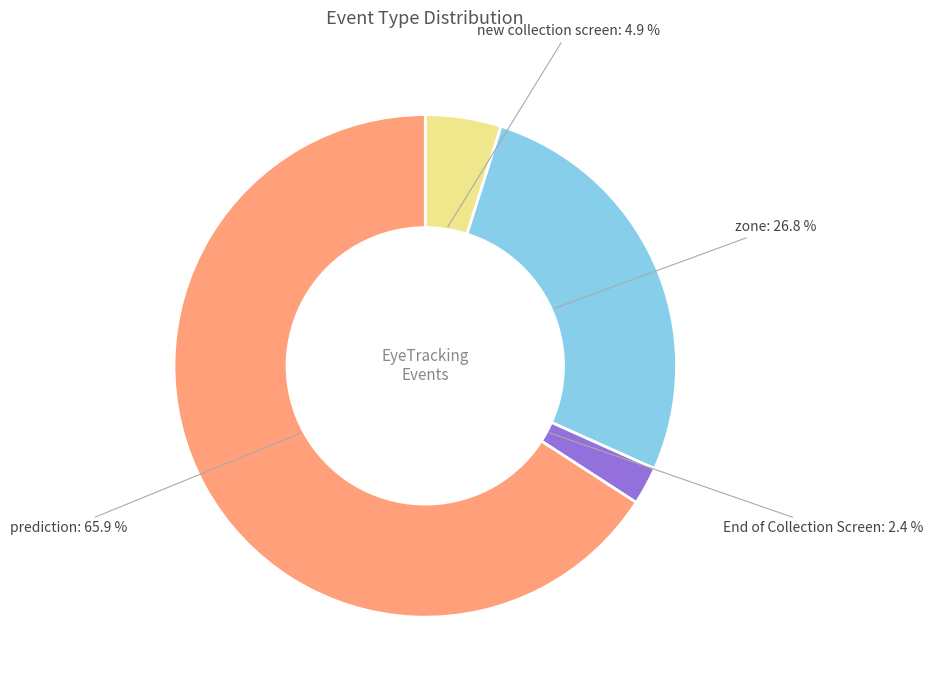

To the nearest percent, what portion does zone represent?

27%